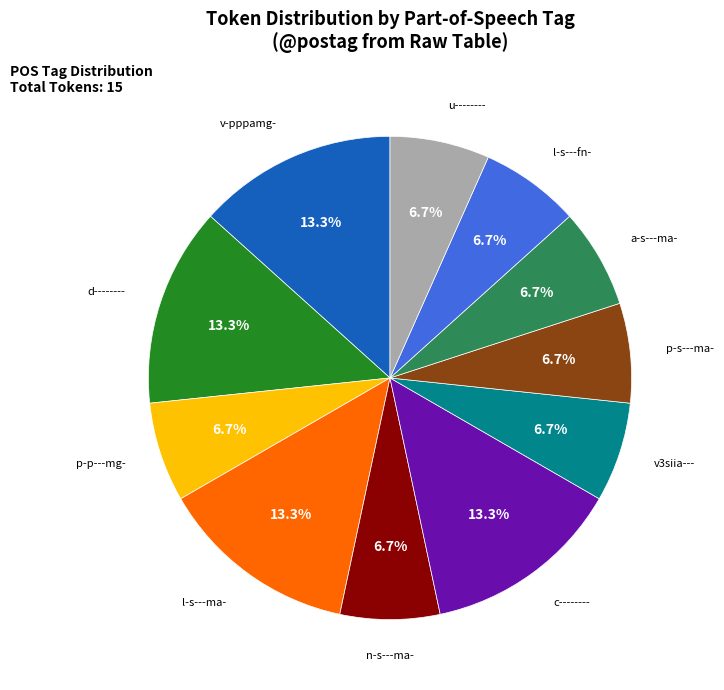

How many segments does this pie chart have?

11